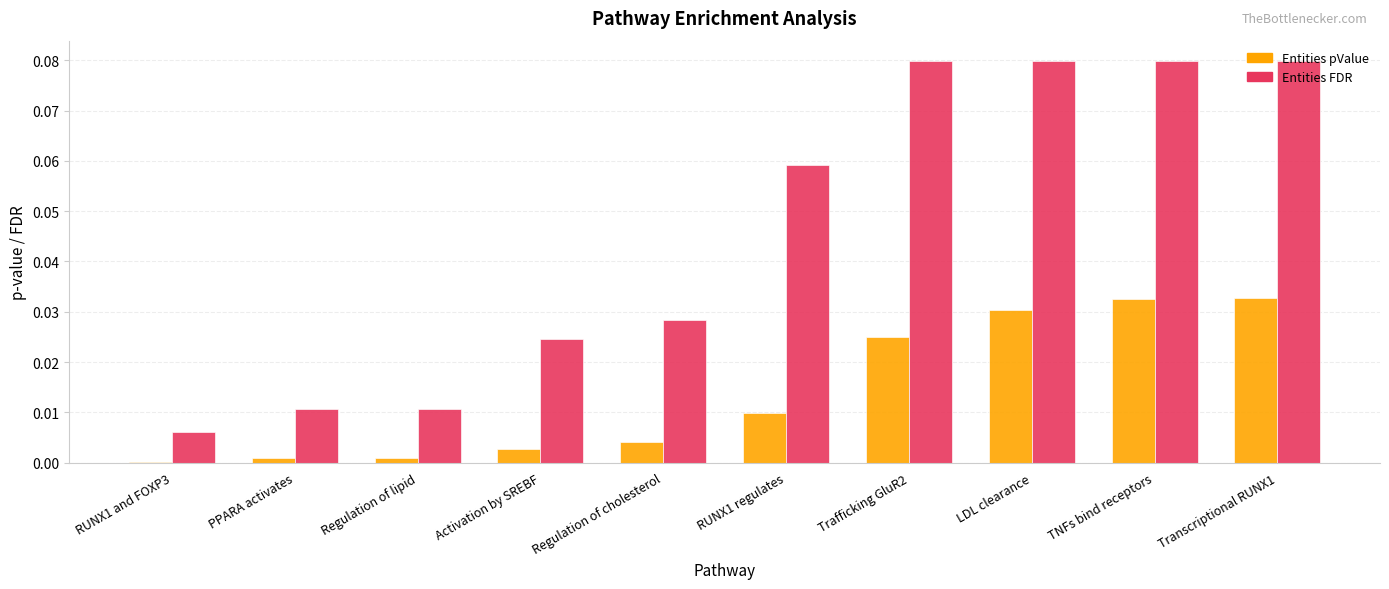

Is the value of Entities FDR at RUNX1 and FOXP3 greater than the value of Entities pValue at Transcriptional RUNX1?

No